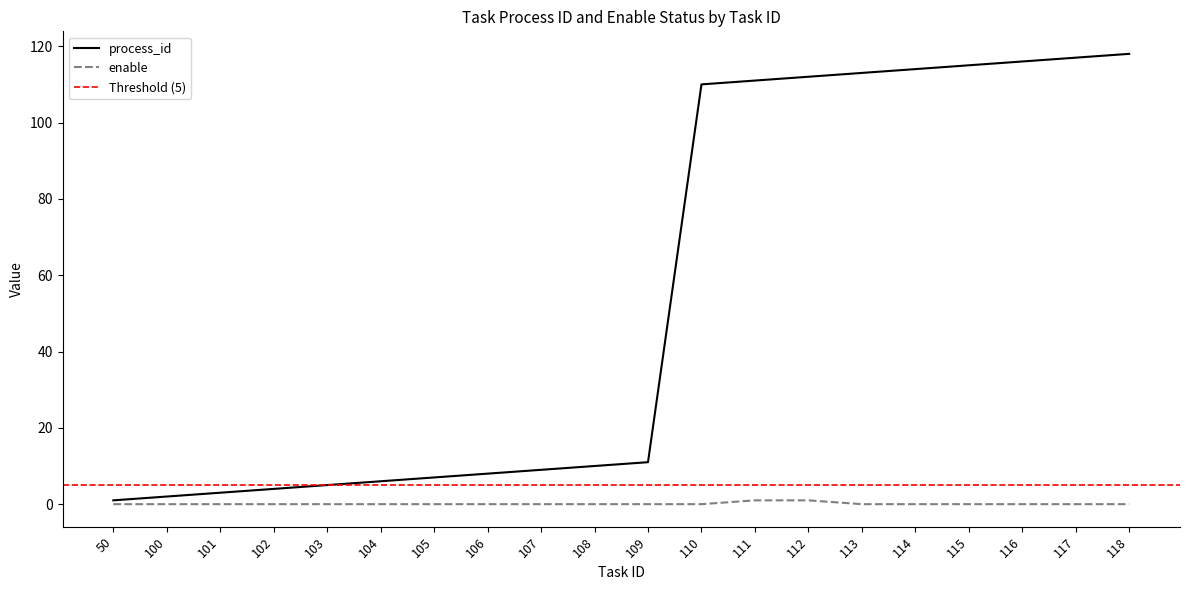

What is the difference between the highest and lowest values at 105?

7